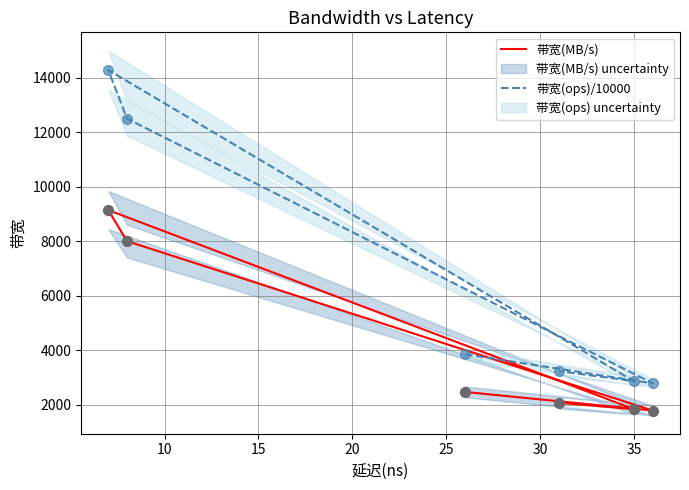

At how many categories does at least one series exceed 13383?

1